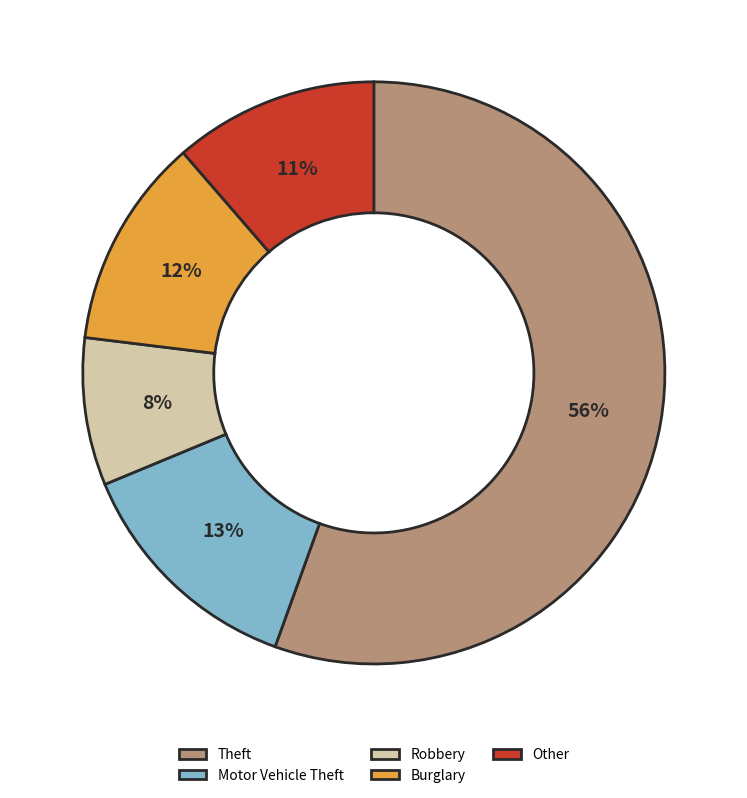

How many segments does this pie chart have?

5